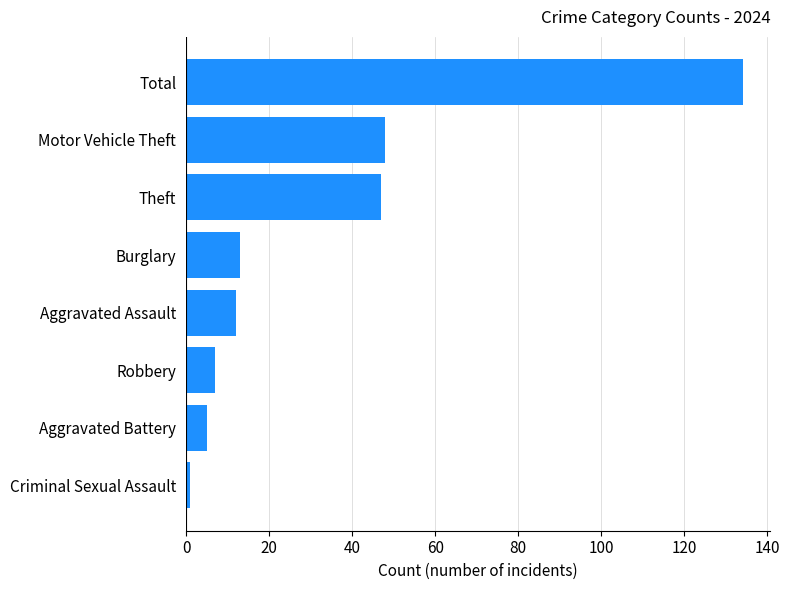

Which label corresponds to the smallest value in the chart?

Criminal Sexual Assault